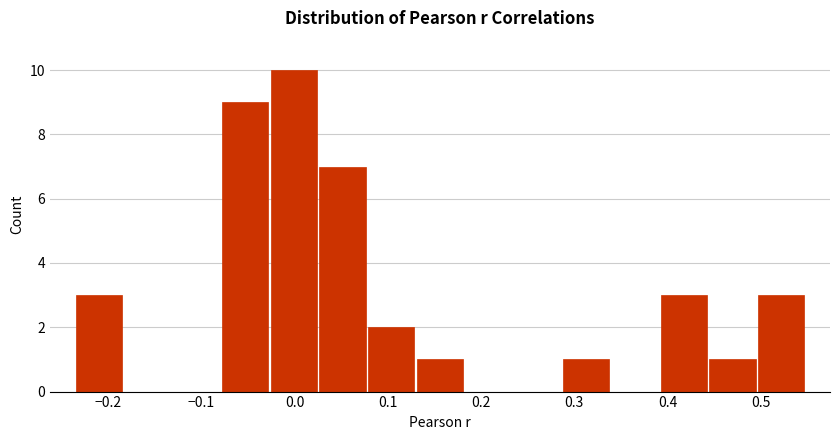

Reading left to right, transcribe this chart: for each bar, give the range it covers on the x-axis and its height. Neither the bar edges nor the heights are printed on the chart, so give them approximately, as read against the axes.

-0.24 to -0.18: 3
-0.18 to -0.13: 0
-0.13 to -0.08: 0
-0.08 to -0.03: 9
-0.03 to 0.03: 10
0.03 to 0.08: 7
0.08 to 0.13: 2
0.13 to 0.18: 1
0.18 to 0.23: 0
0.23 to 0.29: 0
0.29 to 0.34: 1
0.34 to 0.39: 0
0.39 to 0.44: 3
0.44 to 0.50: 1
0.50 to 0.55: 3